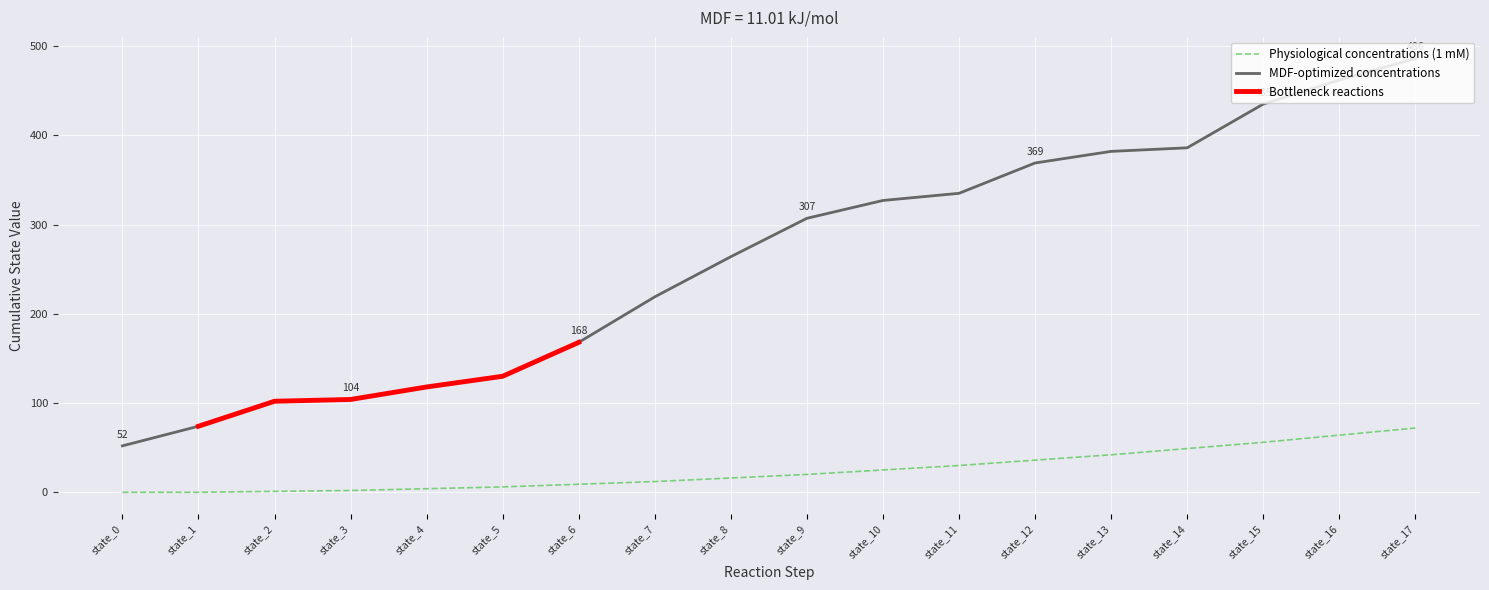

What is the greatest value displayed?

486